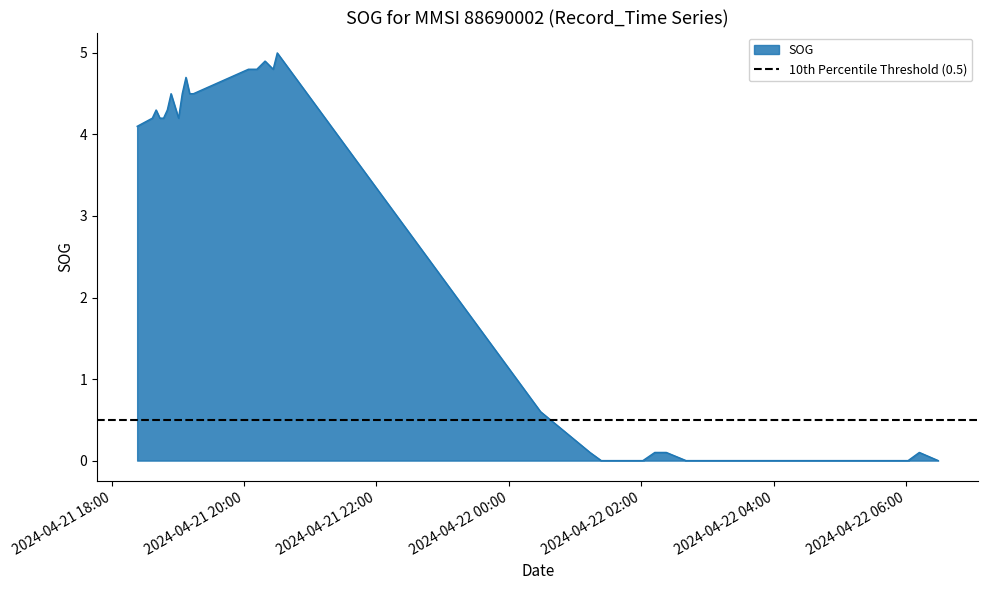

What is the label of the 31st point from the right?

2024-04-21 19:07:21